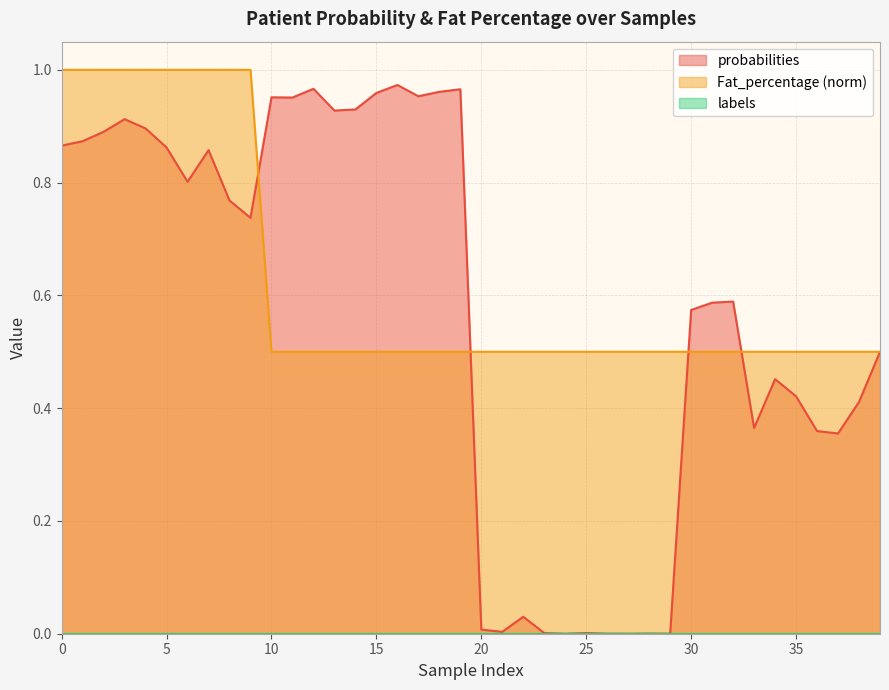

What is the difference between the second highest and second lowest values in the probabilities series?

1.0